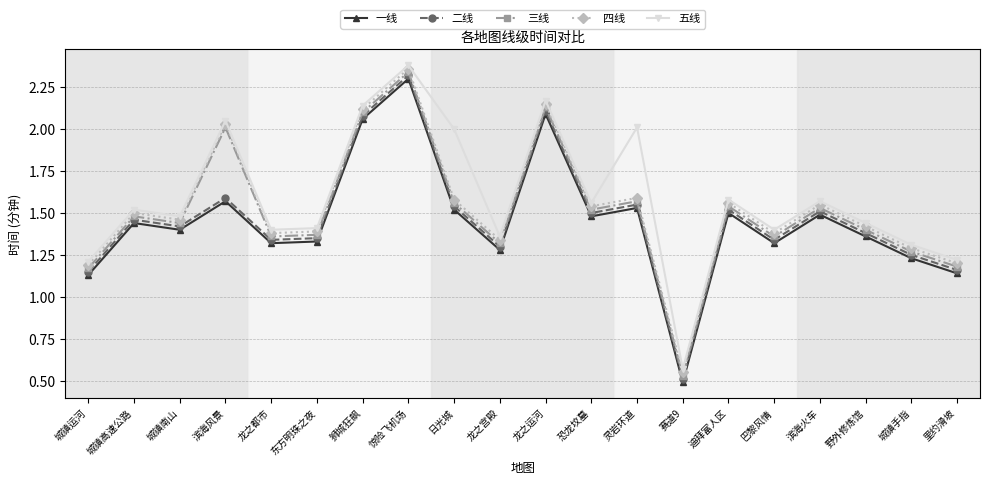

True or false: 二线 and 五线 cross at least once.

False